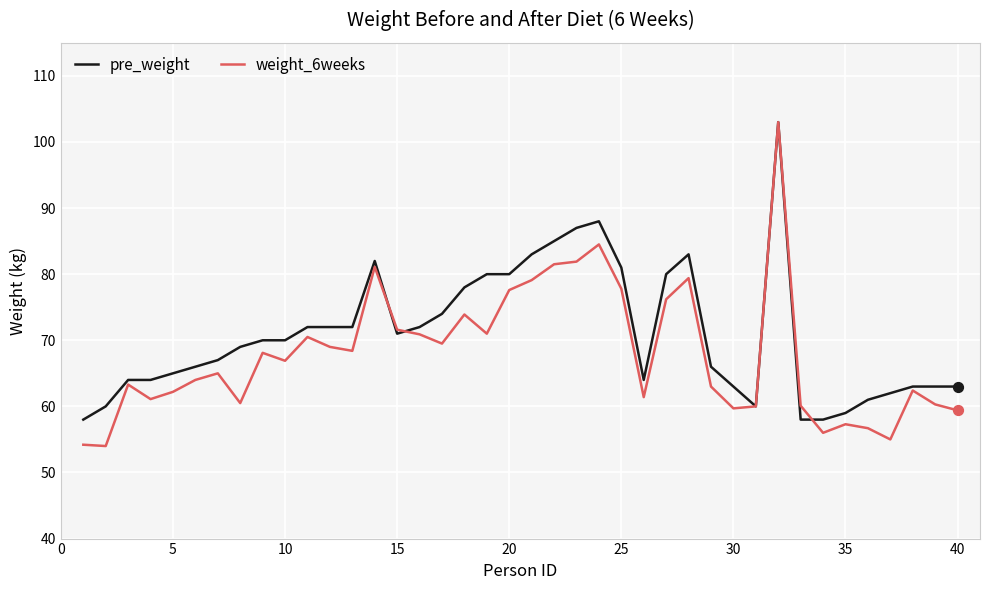

Which series has the largest range (max minus min)?

weight_6weeks